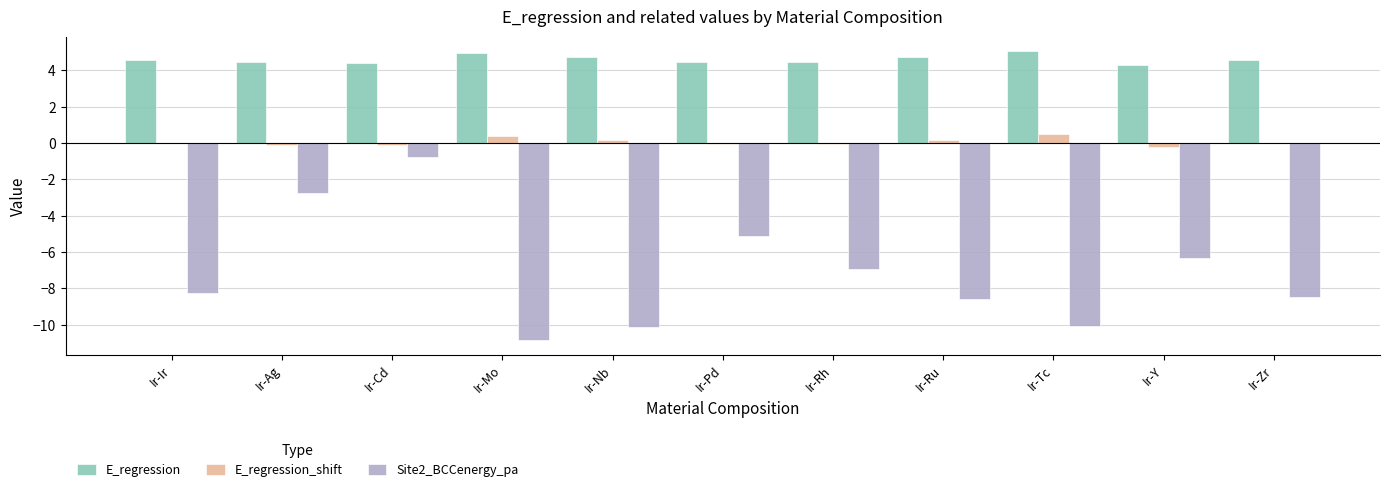

Which series has the widest spread of values?

Site2_BCCenergy_pa